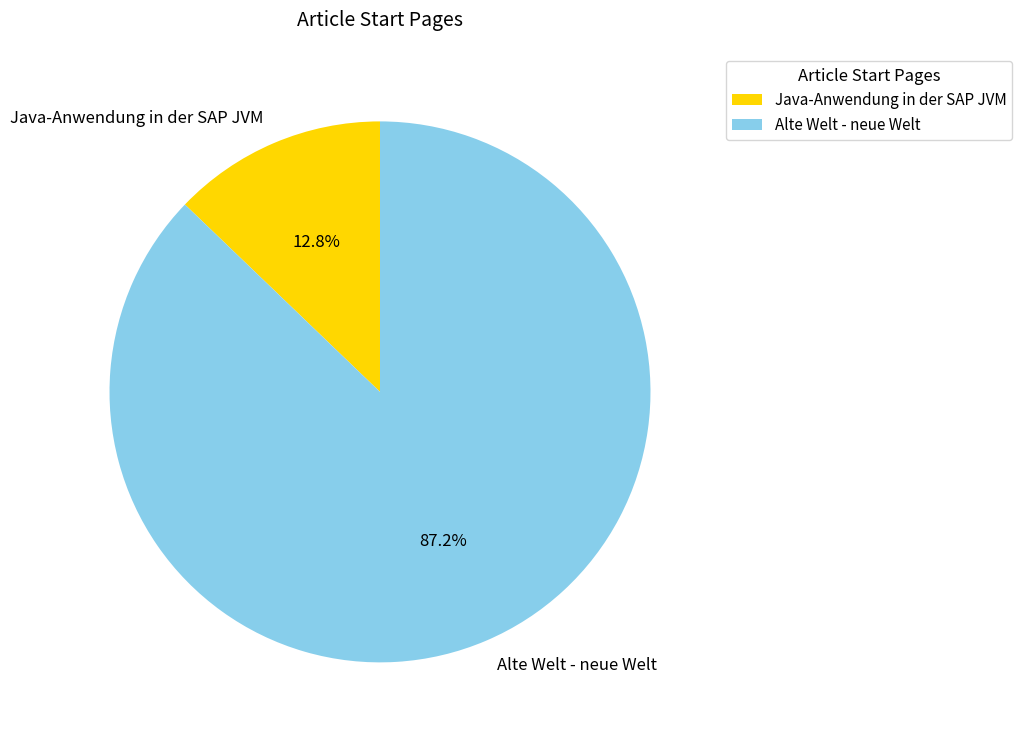

Which slice is the largest?

Alte Welt - neue Welt